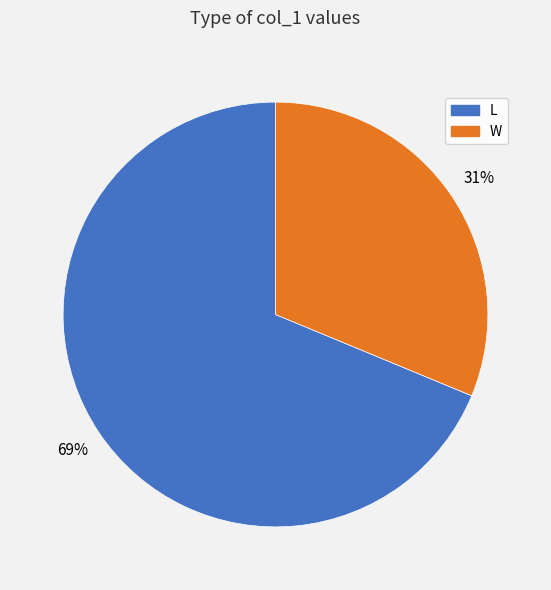

To the nearest percent, what percentage of the pie is W?

31%